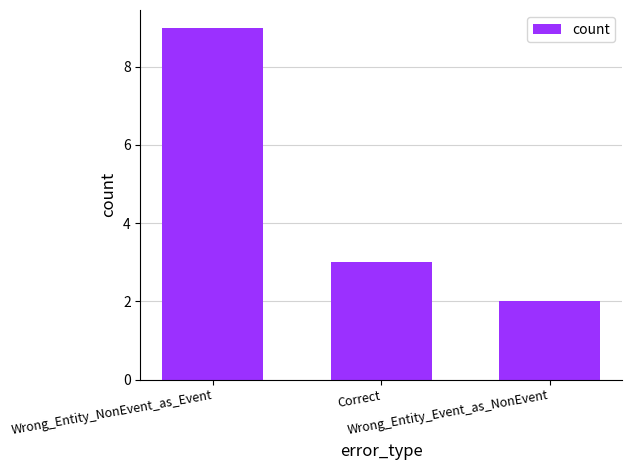

Reading right to left, extract all data points from this chart.

2	3	9